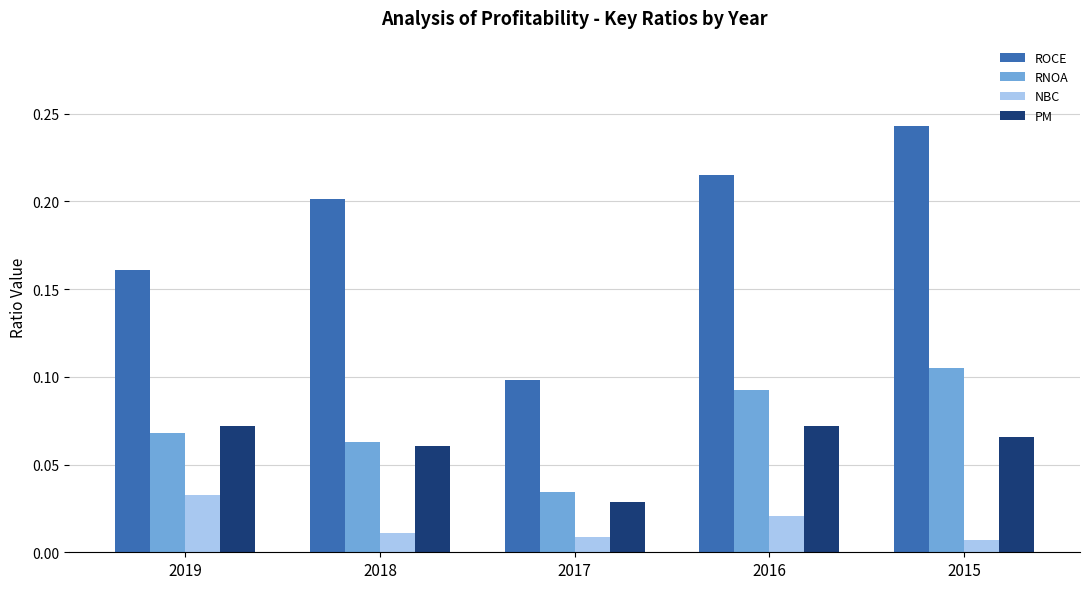

True or false: RNOA has a value of 0.1 at 2019.

True